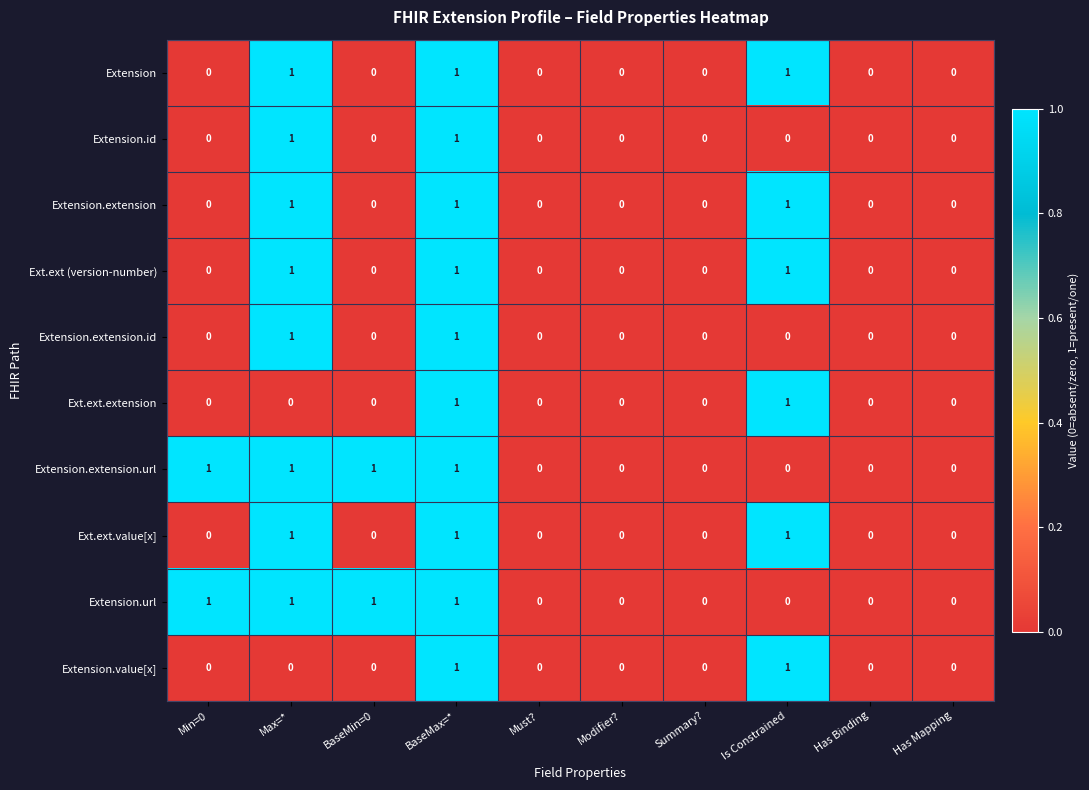

The Ext.ext (version-number) series shows 1 at BaseMax=*. True or false?

True